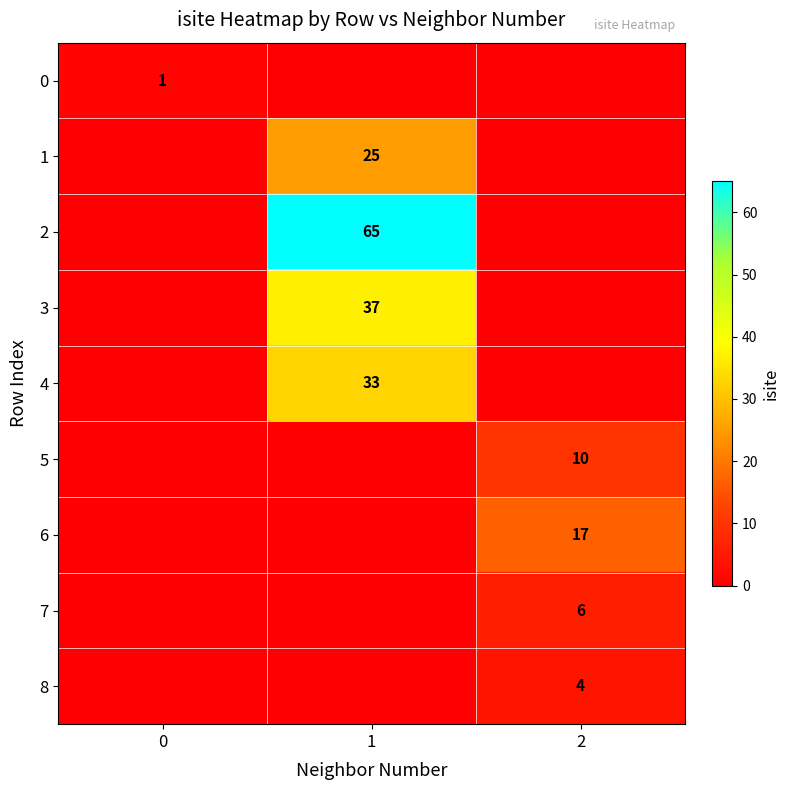

Is the value of 1 at 1 greater than the value of 4 at 1?

No